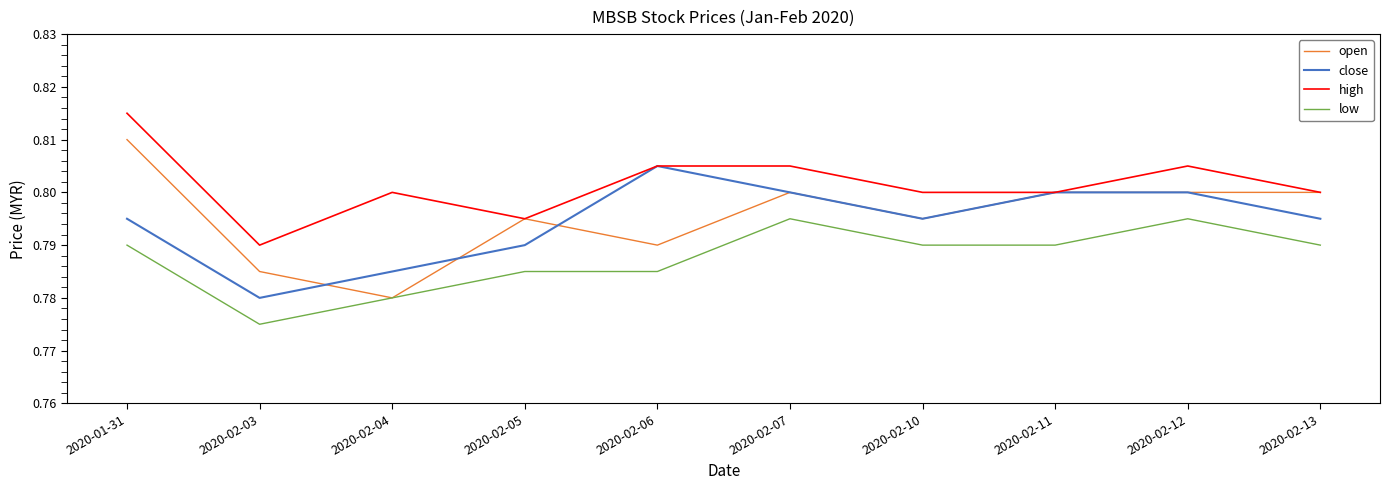

What position from the left is 2020-02-11?

8